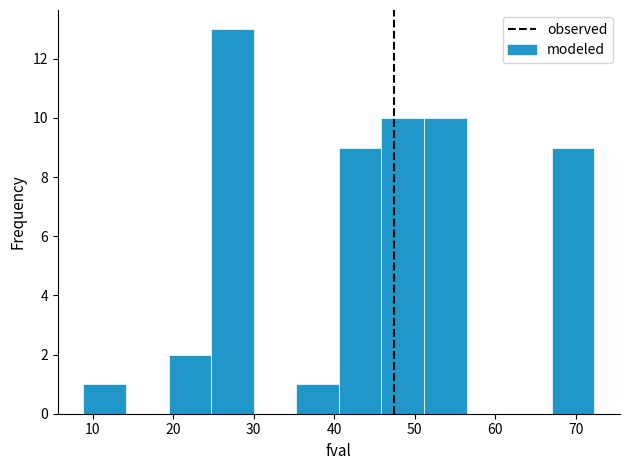

Reading left to right, transcribe this chart: for each bar, give the range it covers on the x-axis and its height. Neither the bar edges nor the heights are printed on the chart, so give them approximately, as read against the axes.

9 to 14: 1
14 to 19: 0
19 to 25: 2
25 to 30: 13
30 to 35: 0
35 to 41: 1
41 to 46: 9
46 to 51: 10
51 to 56: 10
56 to 62: 0
62 to 67: 0
67 to 72: 9